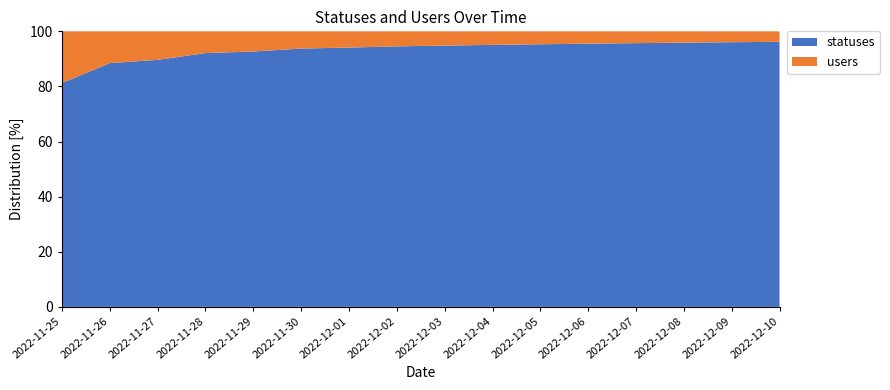

What is the total value across all series at 2022-11-27?

100.0